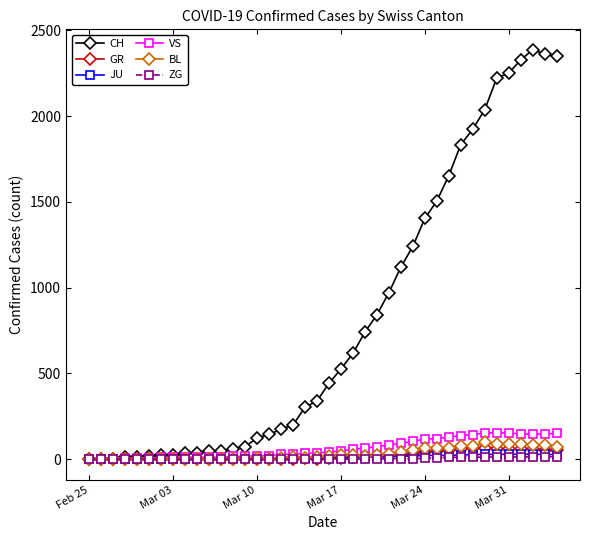

What is the greatest value displayed?

2387